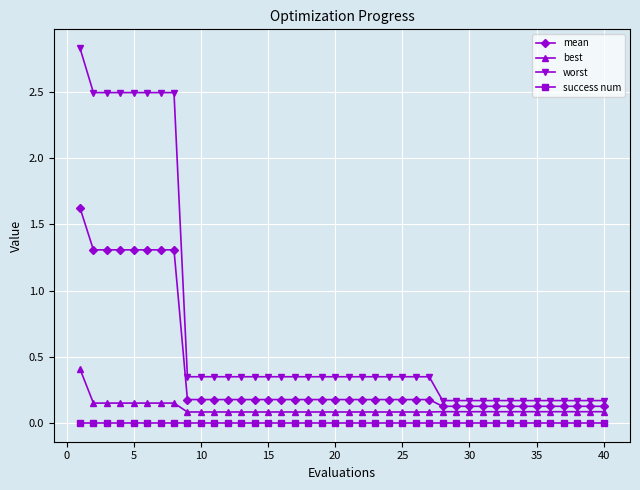

Which series has the largest total across all categories?

worst